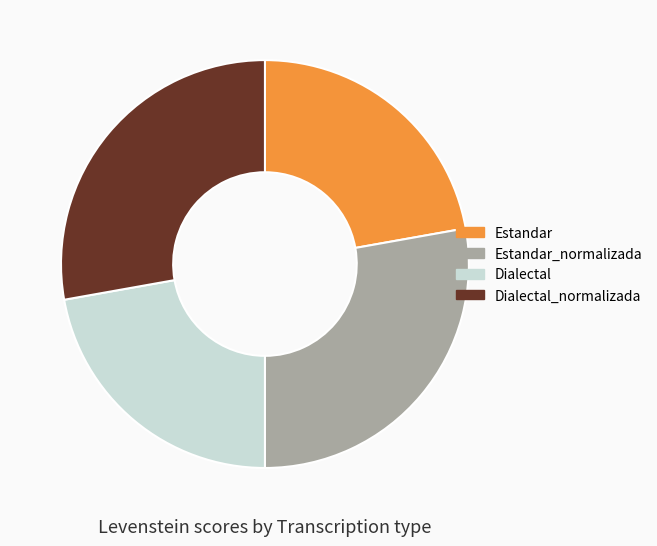

Is it true that Dialectal_normalizada is 17% of the pie?

False